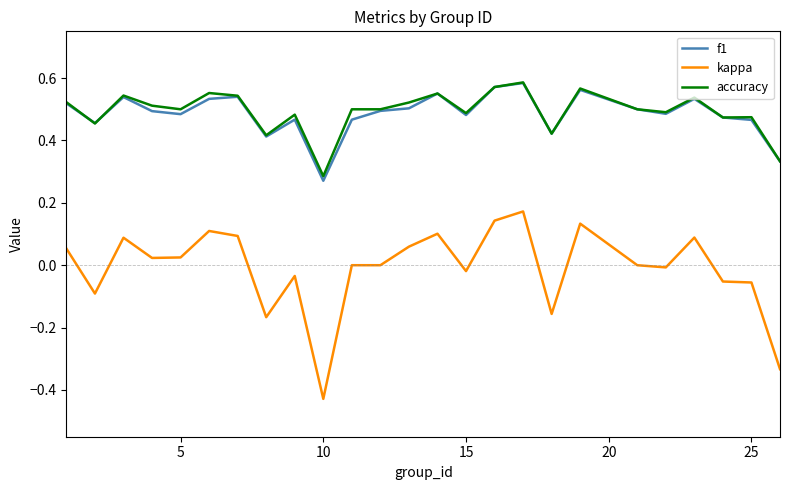

Which series has the largest range (max minus min)?

kappa